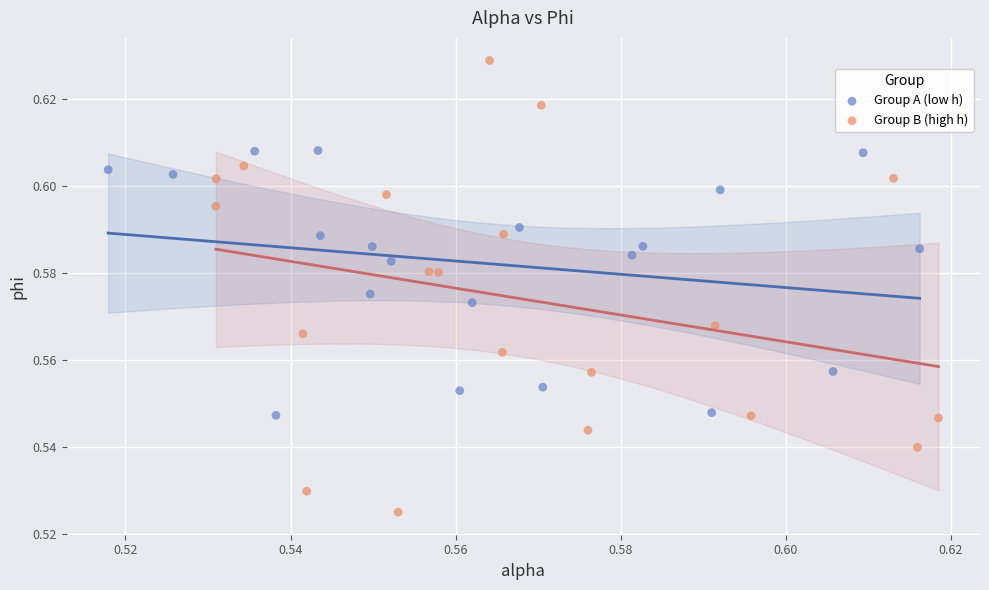

Which series reaches the maximum Y coordinate?

Group B (high h)